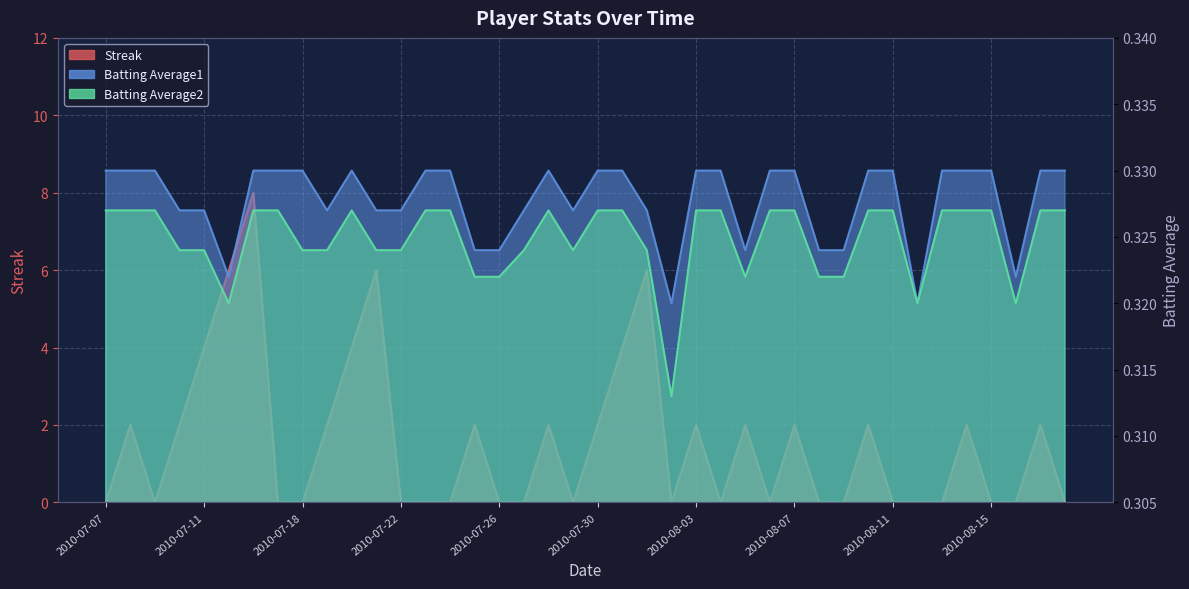

Rank the categories by Streak value from highest to lowest.

2010-07-16, 2010-07-15, 2010-07-21, 2010-08-01, 2010-07-11, 2010-07-20, 2010-07-31, 2010-07-08, 2010-07-10, 2010-07-19, 2010-07-25, 2010-07-28, 2010-07-30, 2010-08-03, 2010-08-05, 2010-08-07, 2010-08-10, 2010-08-14, 2010-08-17, 2010-07-07, 2010-07-09, 2010-07-17, 2010-07-18, 2010-07-22, 2010-07-23, 2010-07-24, 2010-07-26, 2010-07-27, 2010-07-29, 2010-08-02, 2010-08-04, 2010-08-06, 2010-08-08, 2010-08-09, 2010-08-11, 2010-08-12, 2010-08-13, 2010-08-15, 2010-08-16, 2010-08-18